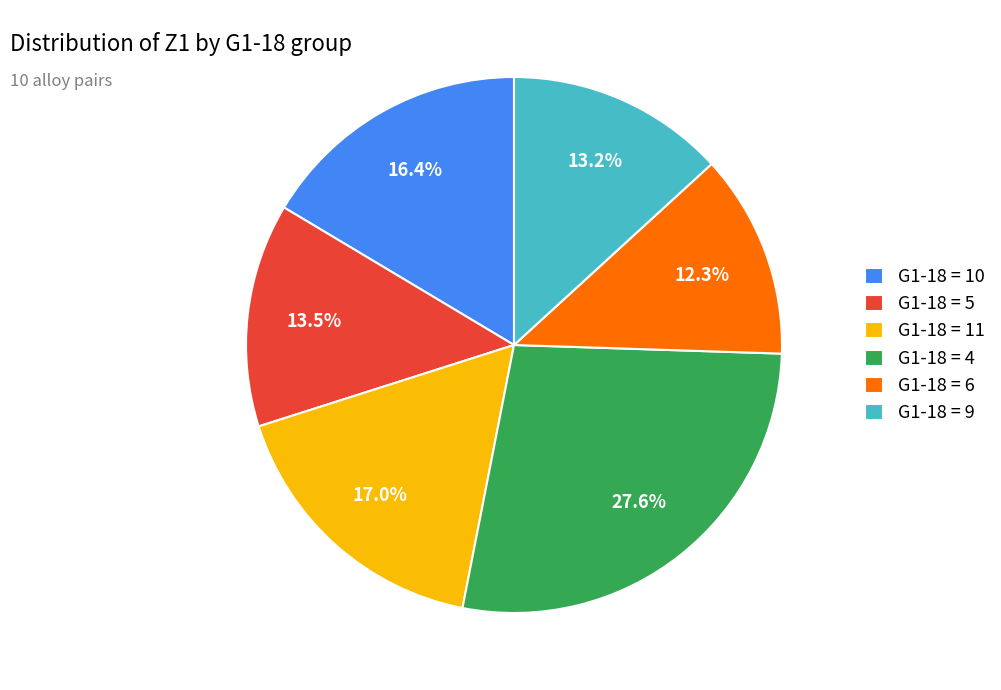

Which slice is the smallest?

G1-18 = 6